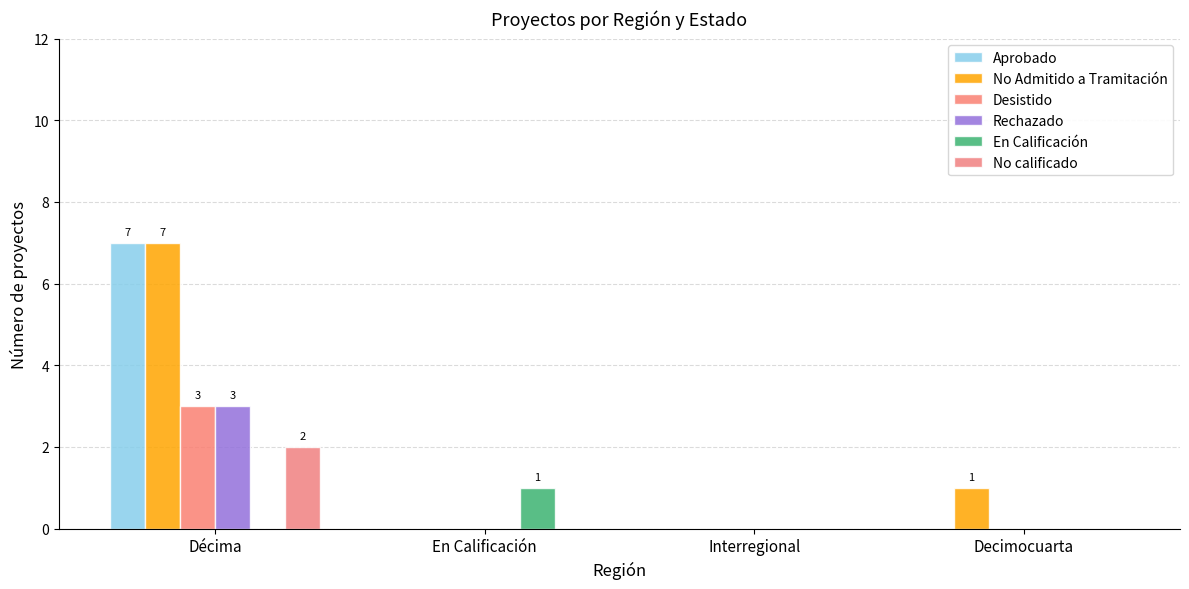

True or false: Desistido has a value of -2 at Decimocuarta.

False